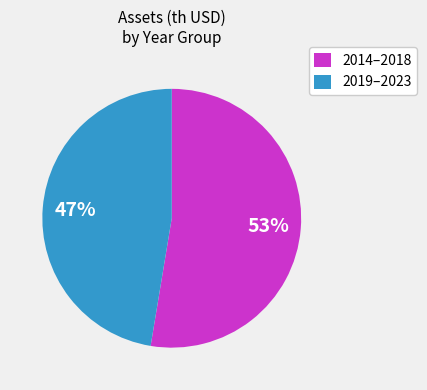

To the nearest percent, what is the combined percentage of 2019–2023 and 2014–2018?

100%